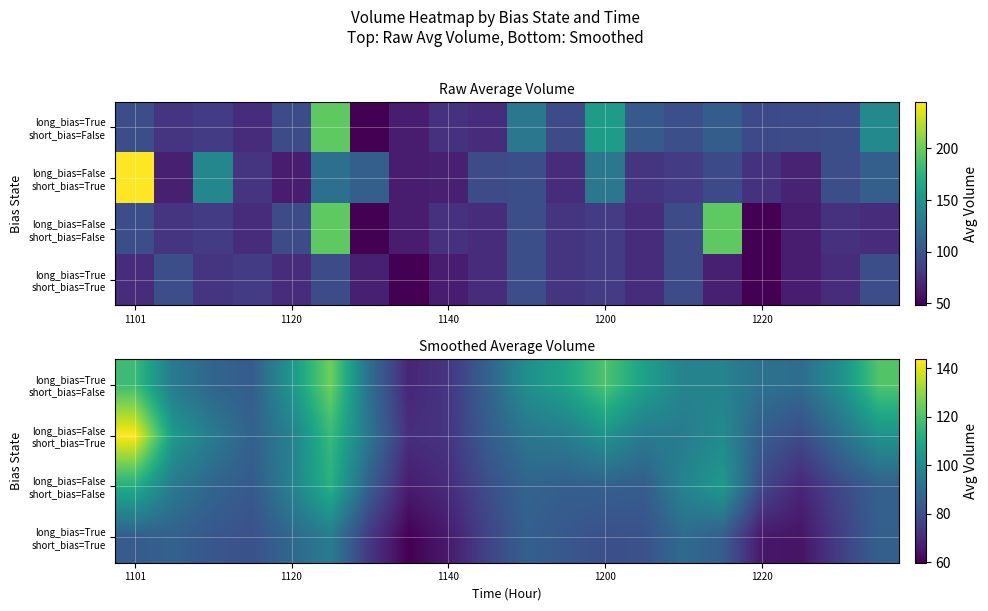

Which series has the largest range (max minus min)?

long_bias=False short_bias=True